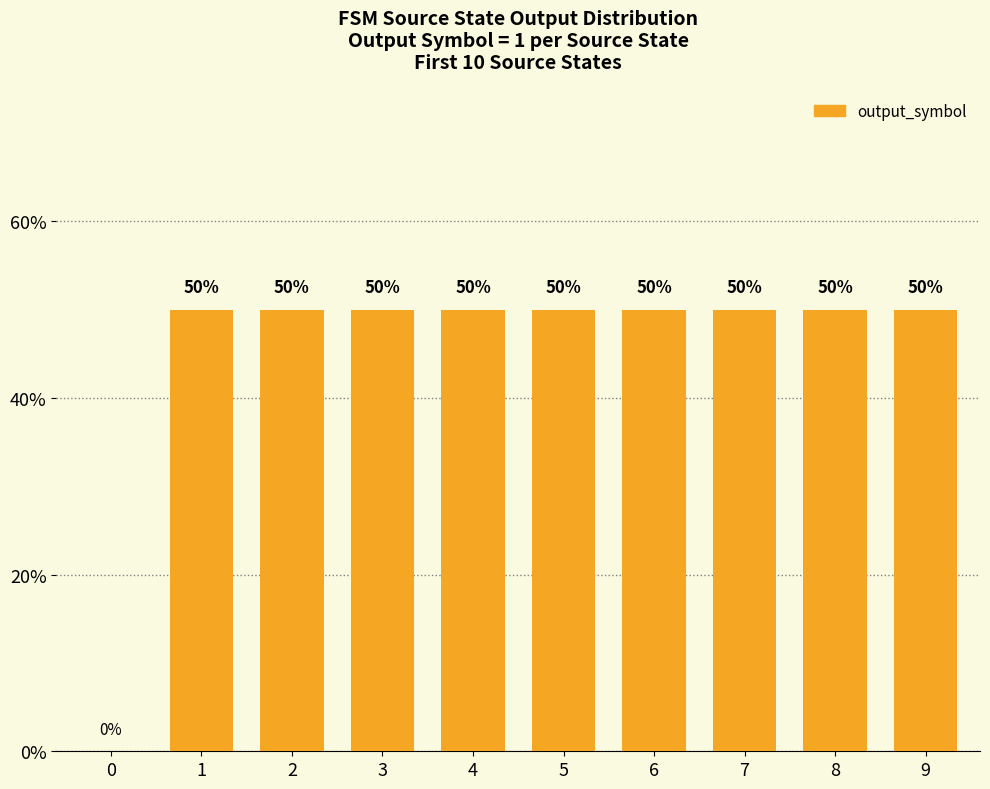

Approximately how many times larger is the value at 1 compared to 2?

1.0